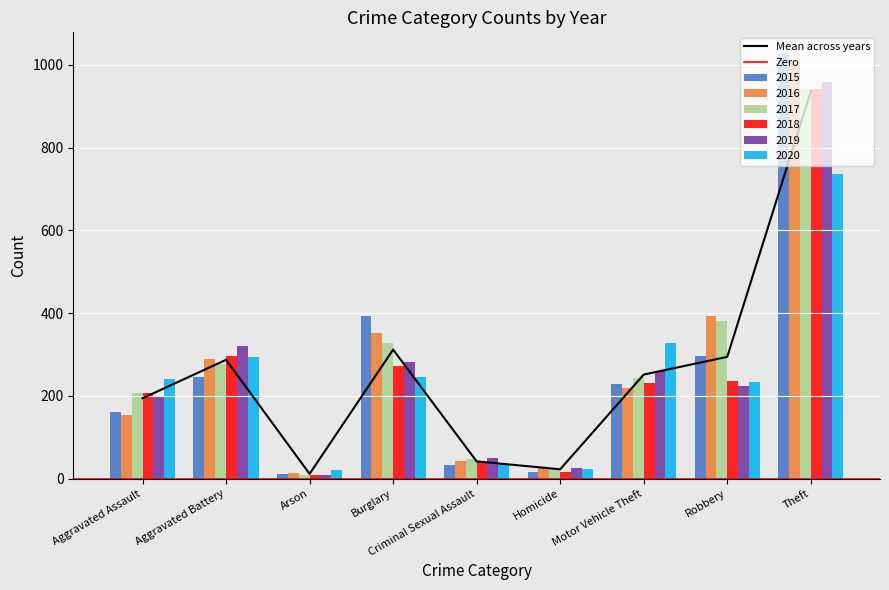

How many values in the 2018 series are below 232?

4